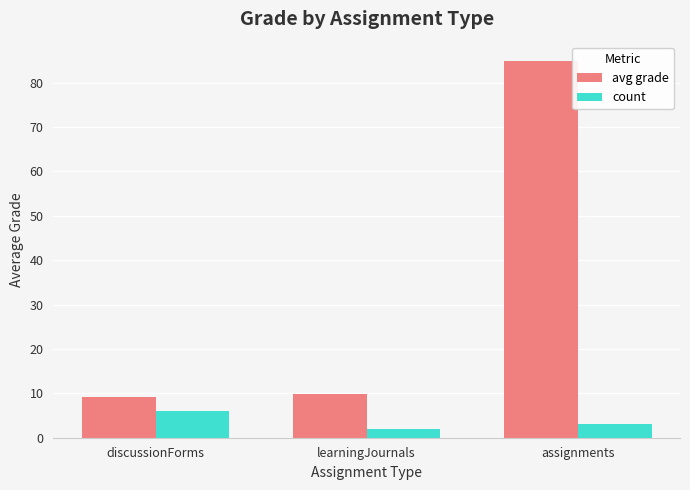

How many groups of bars are there?

3